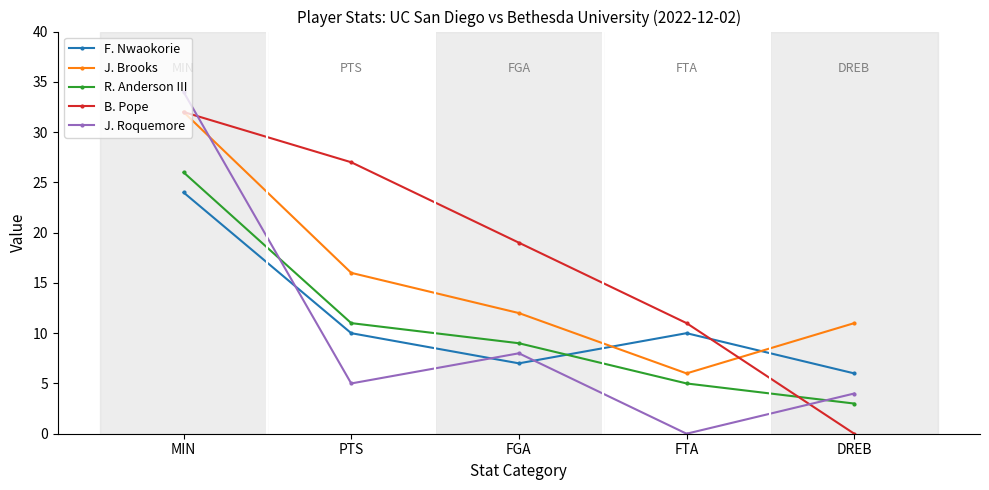

Which category has the highest value in the B. Pope series?

MIN